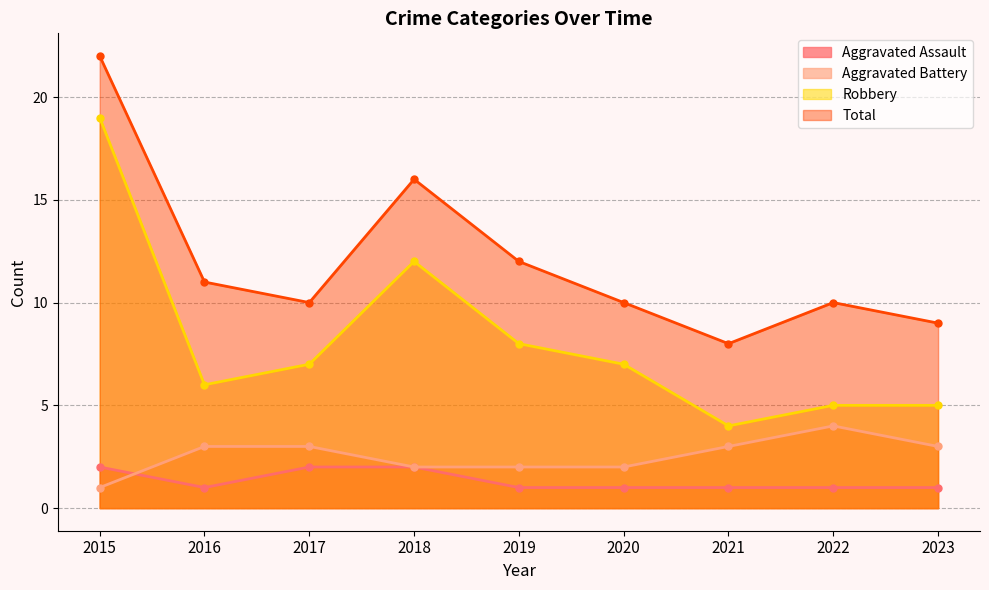

What is the spread (max minus min) of values at 2023?

8